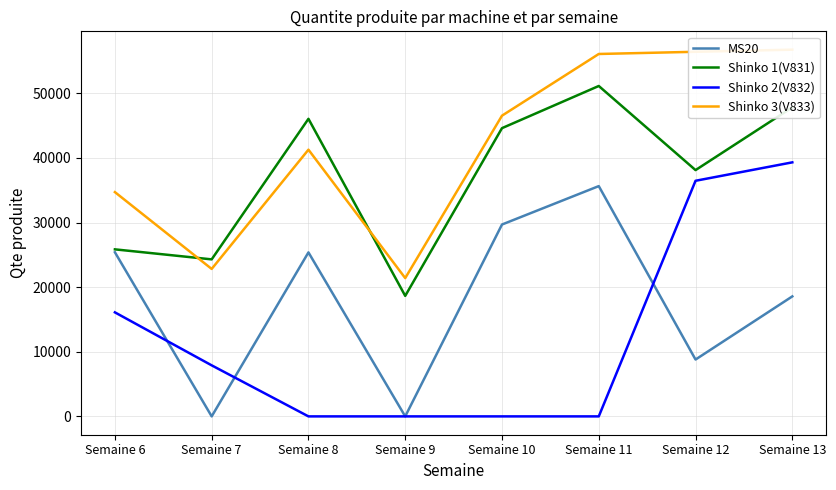

Rank the series by their maximum value, from lowest to highest.

MS20, Shinko 2(V832), Shinko 1(V831), Shinko 3(V833)